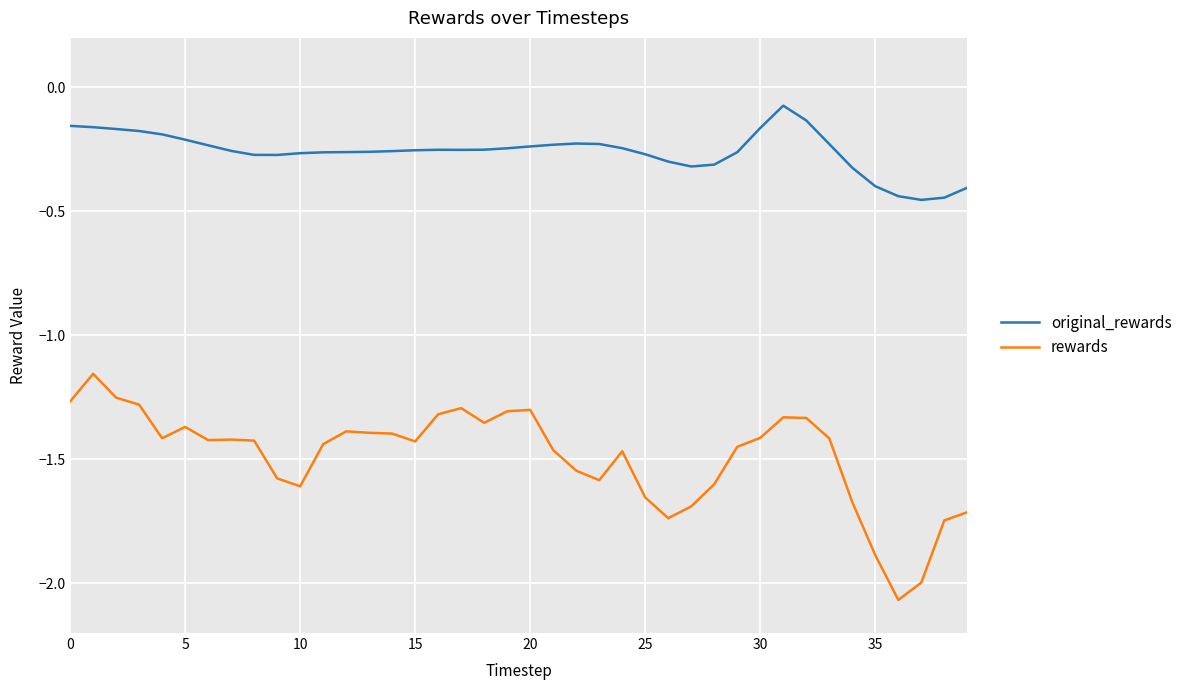

How many lines are shown in the chart?

2